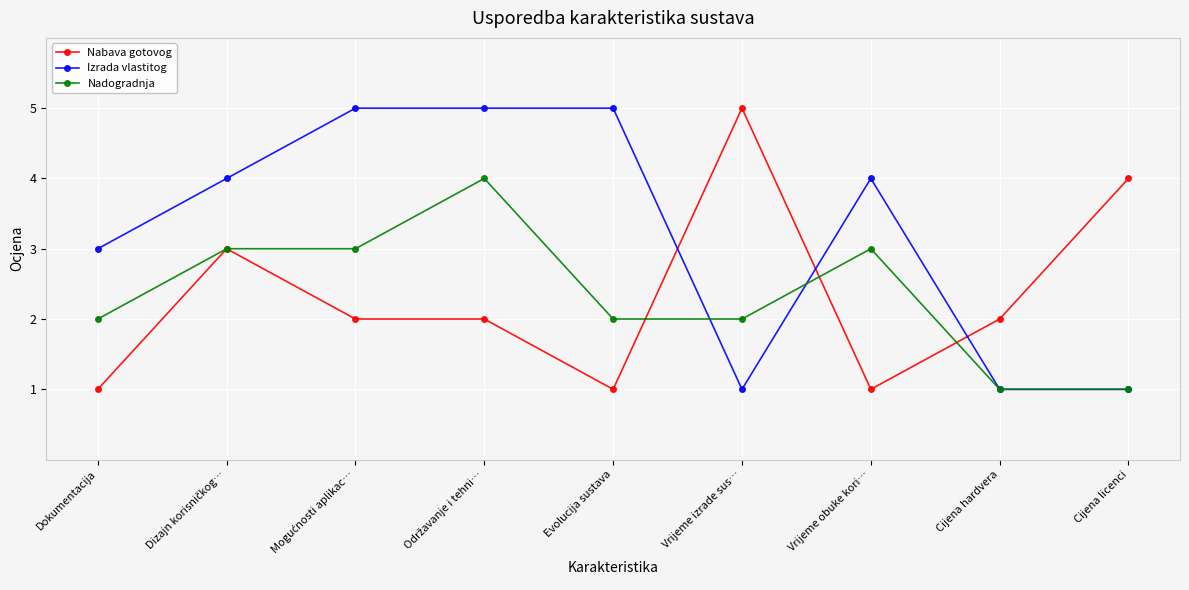

What are all the series names shown in the legend?

Nabava gotovog, Izrada vlastitog, Nadogradnja